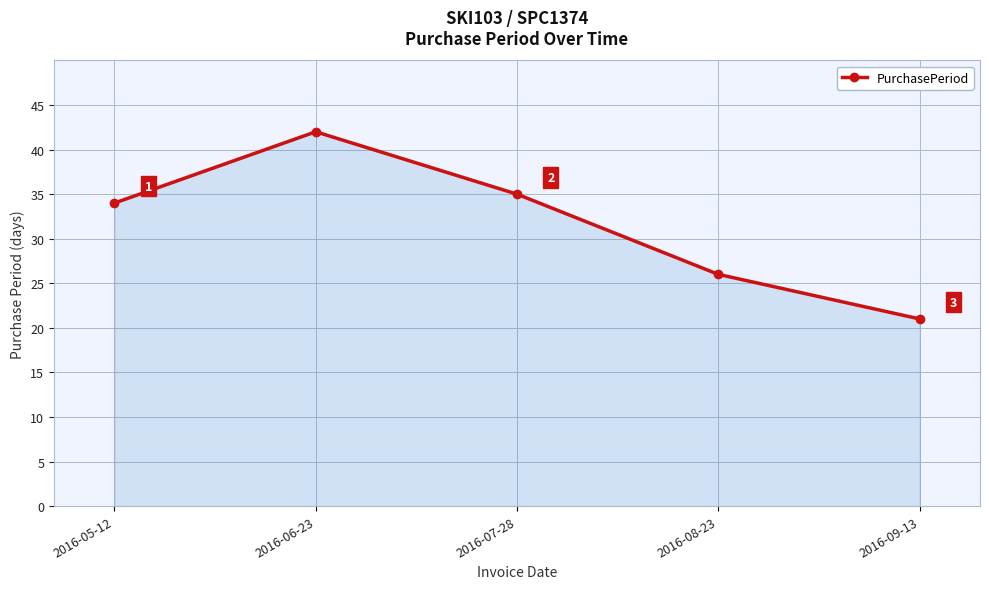

List the labels in order of value, smallest first.

2016-09-13, 2016-08-23, 2016-05-12, 2016-07-28, 2016-06-23